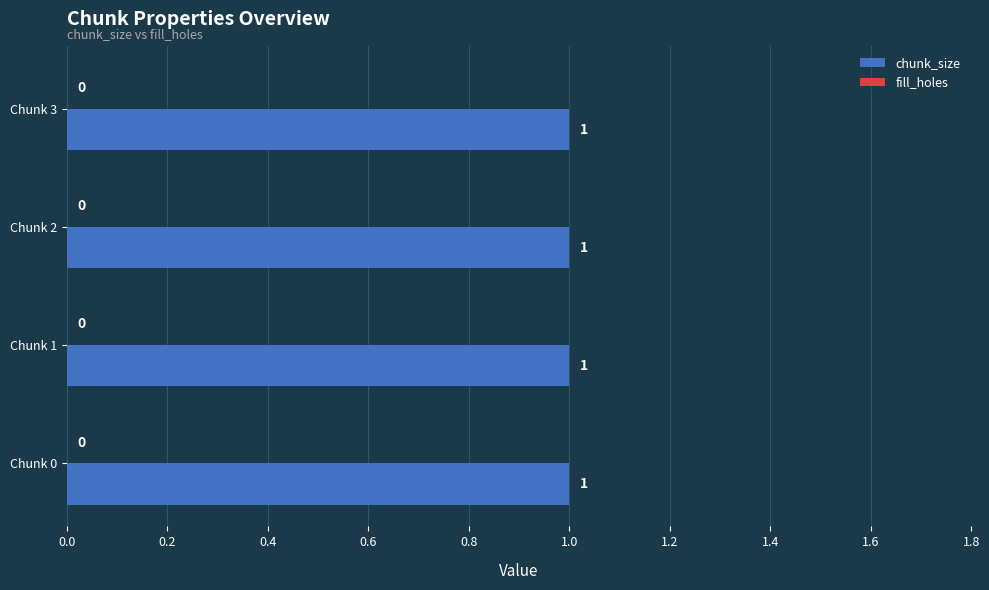

Does the chart contain any negative values?

No